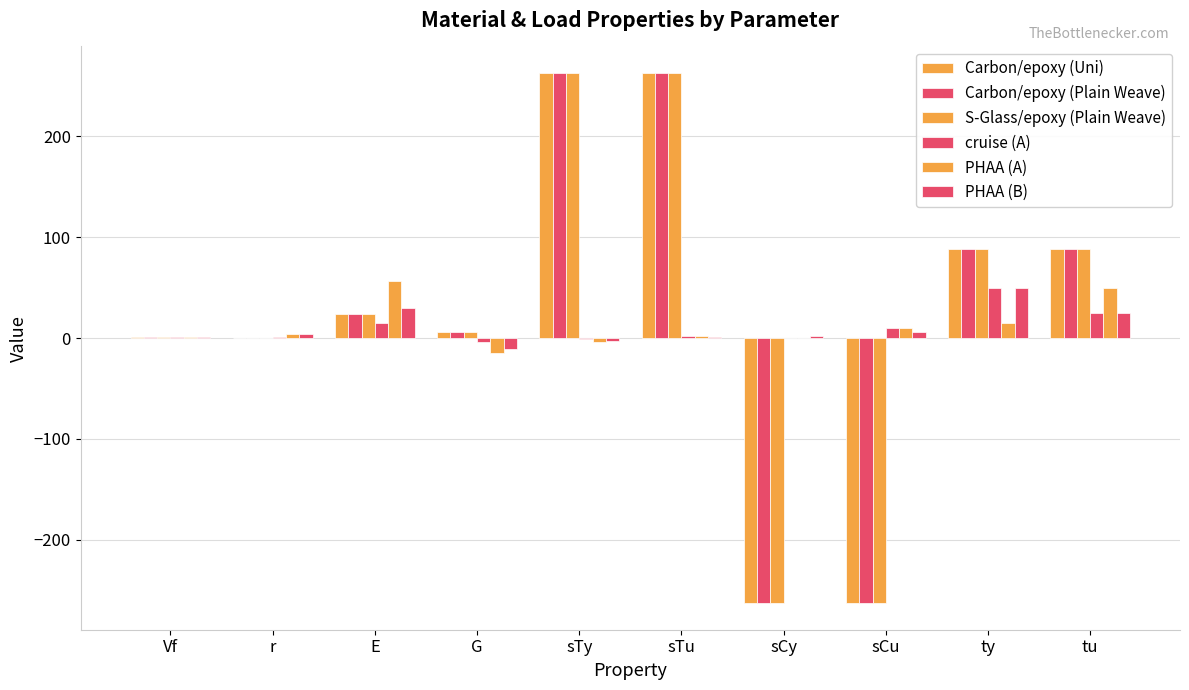

How many series are shown in this chart?

6